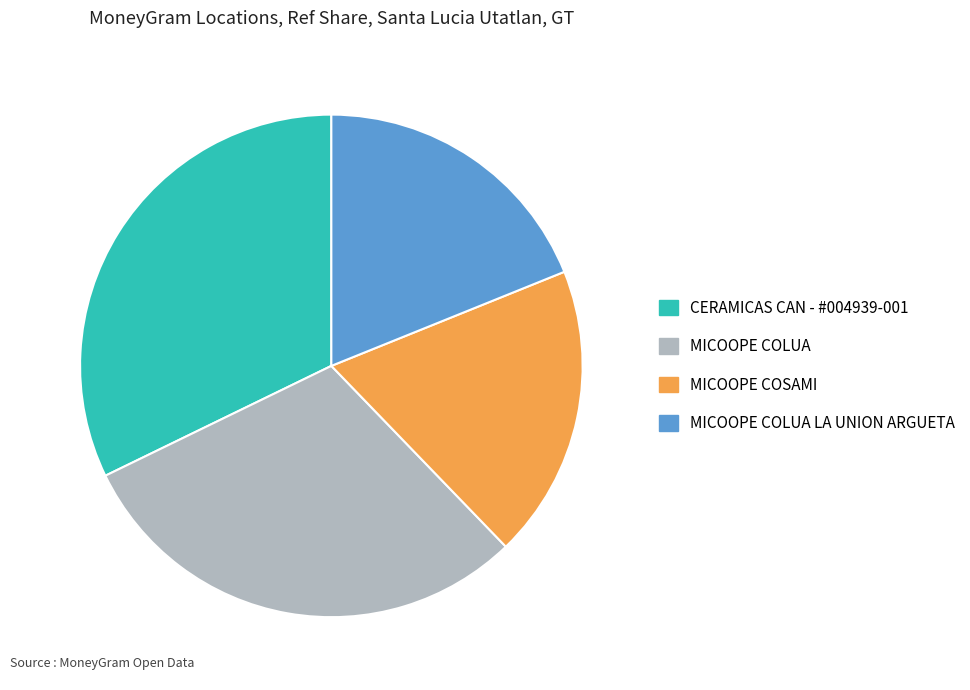

Approximately how many times larger is the value at MICOOPE COLUA LA UNION ARGUETA compared to MICOOPE COLUA?

0.6